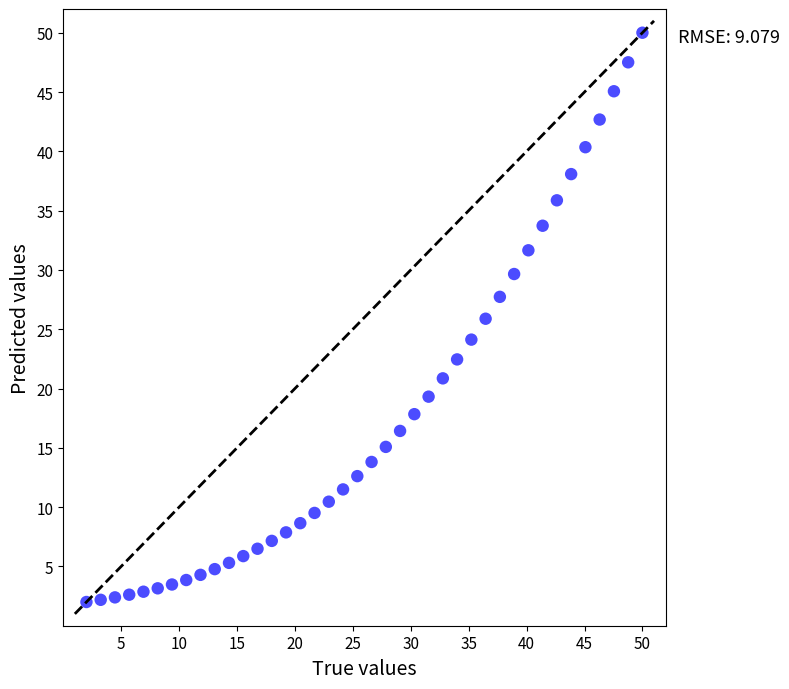

What is the range of X values (max minus min)?

48.0